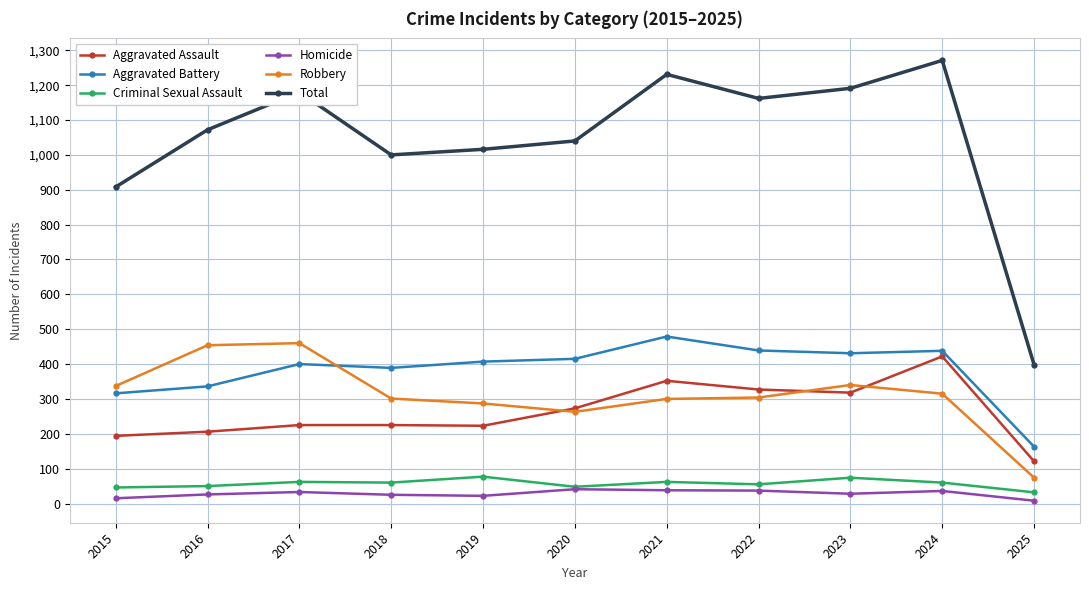

What is the sum of the Homicide values at 2017 and 2024?

69